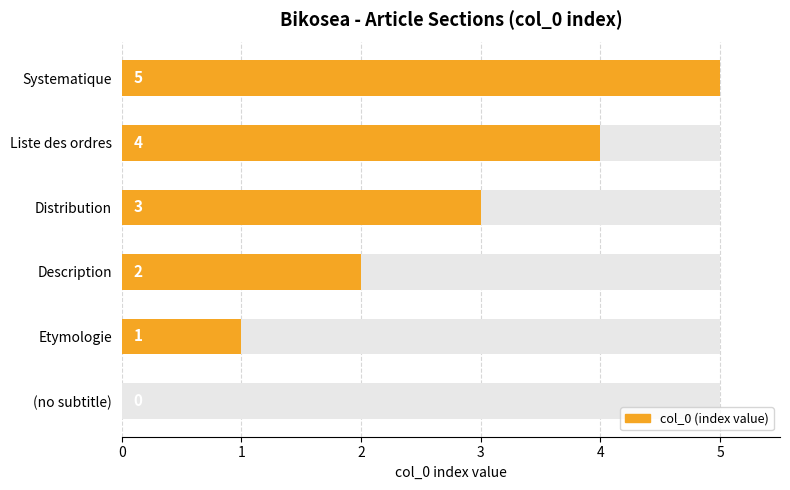

Is it true that the value at Distribution is 3?

True